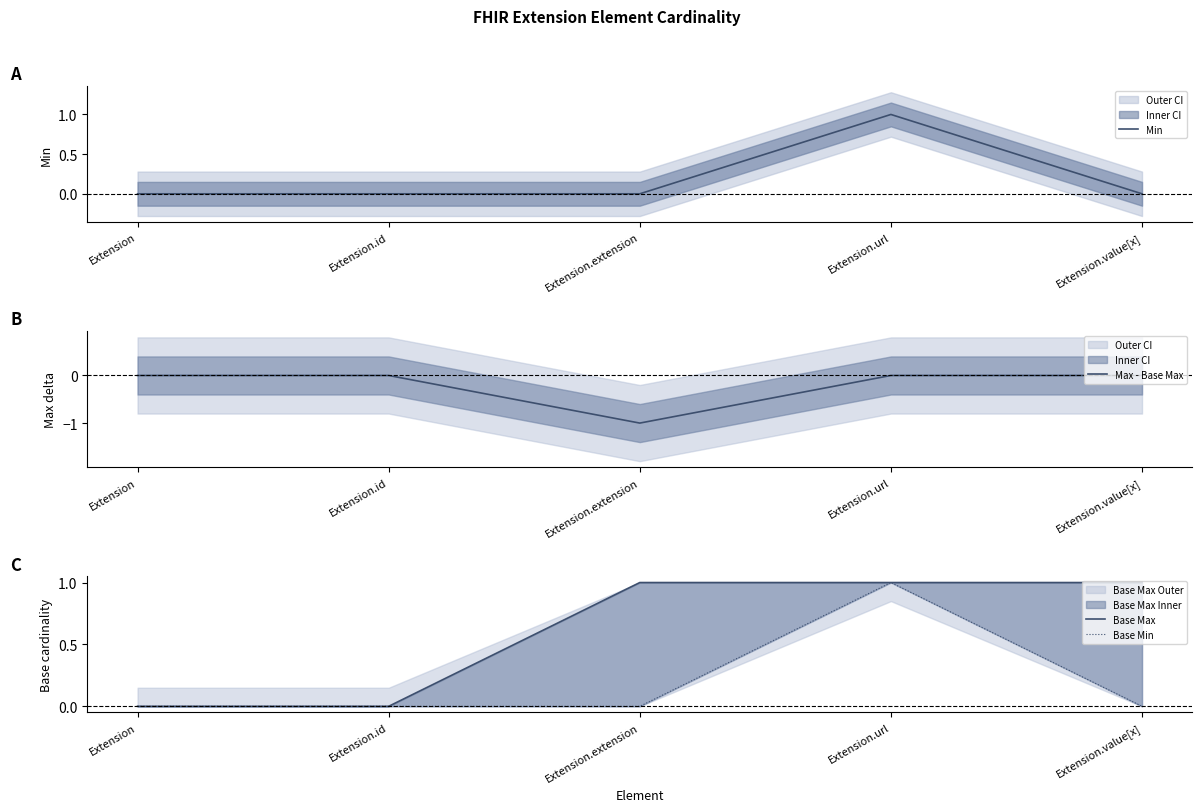

Which series changed the most between Extension.id and Extension.url?

Min